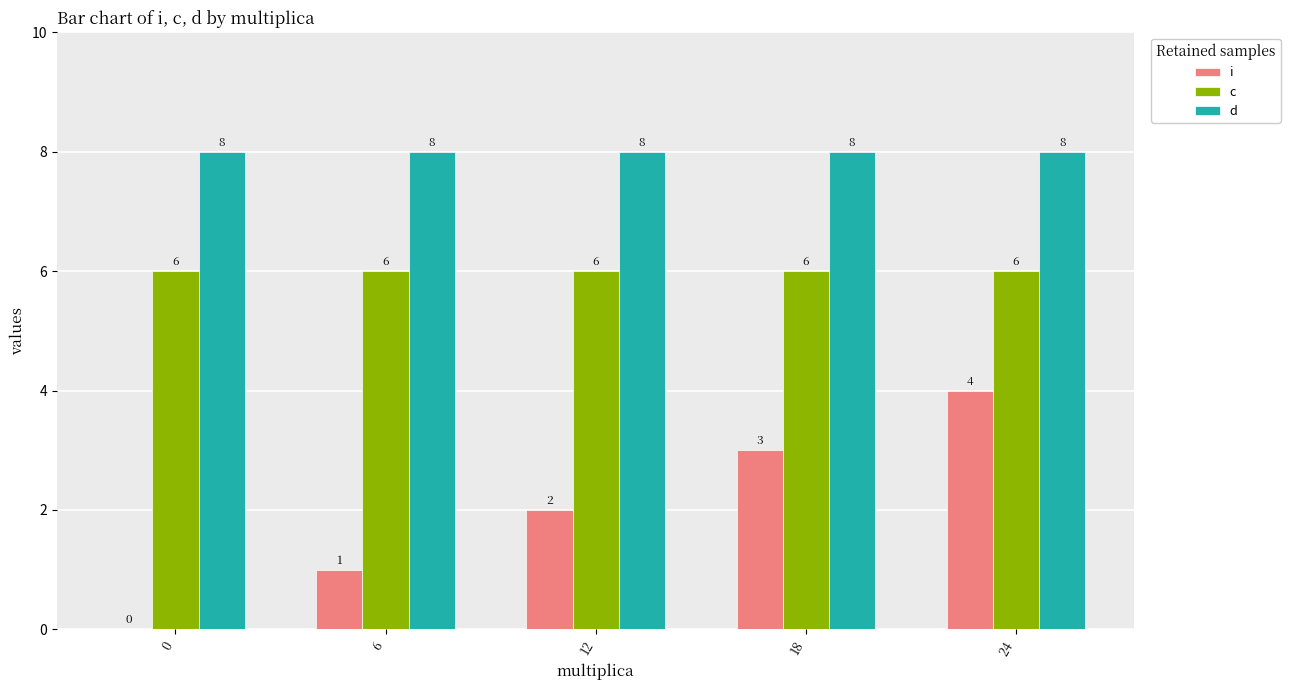

At which category is the sum across all series the highest?

24